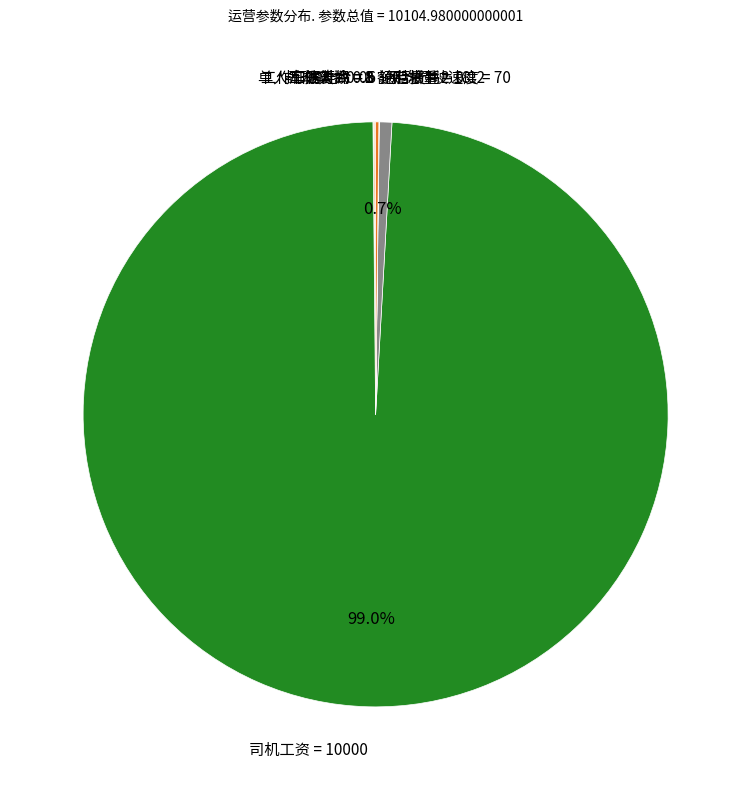

What is the largest slice in the pie chart?

司机工资